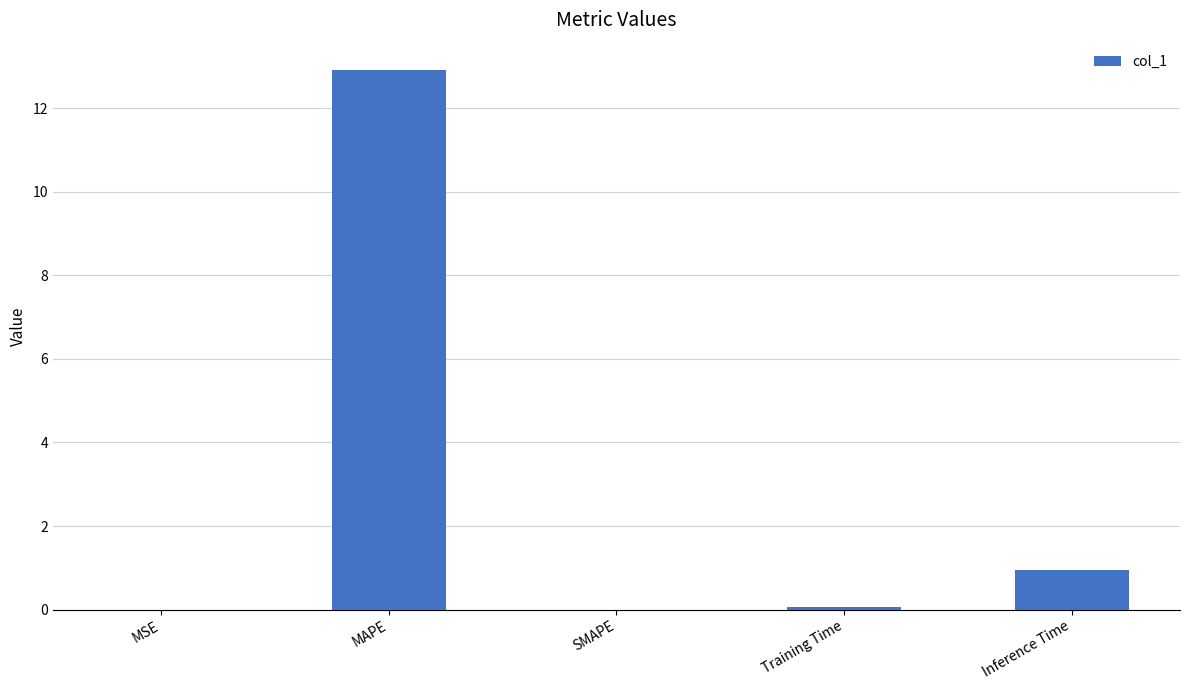

What is the maximum value shown in the chart?

12.9